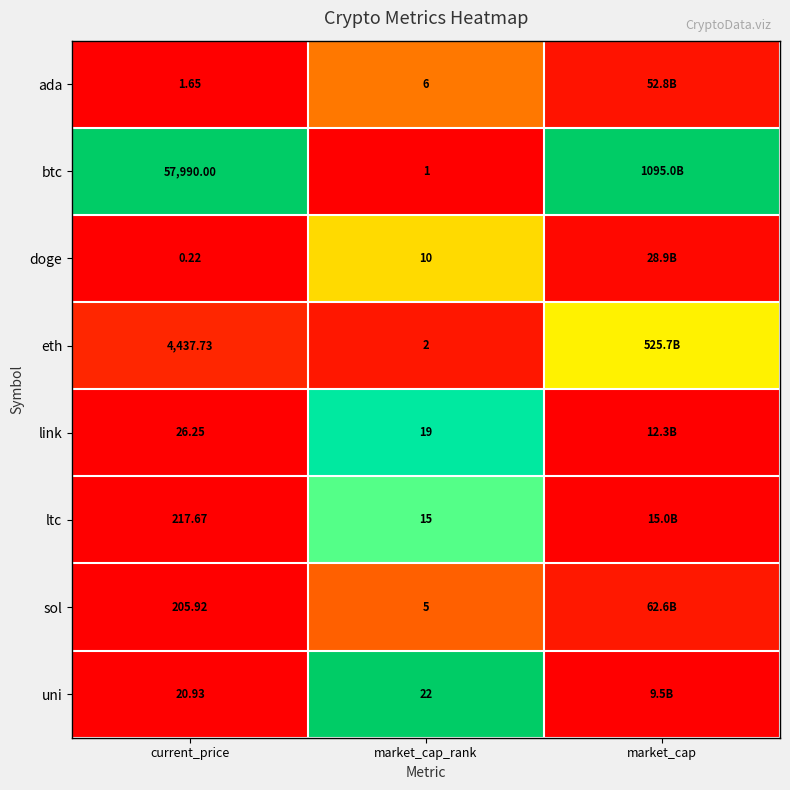

At market_cap_rank, list the series in order from smallest to largest.

btc, eth, sol, ada, doge, ltc, link, uni